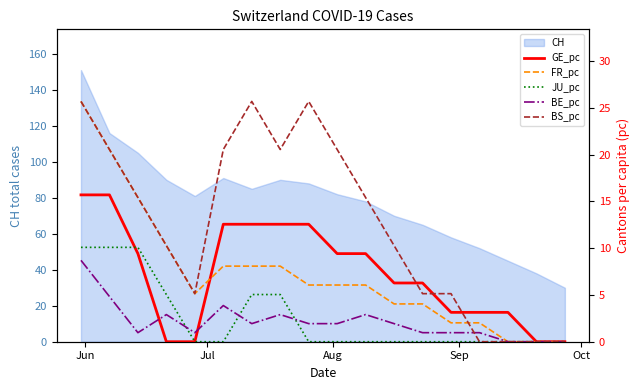

What is the highest value of the CH series?

151